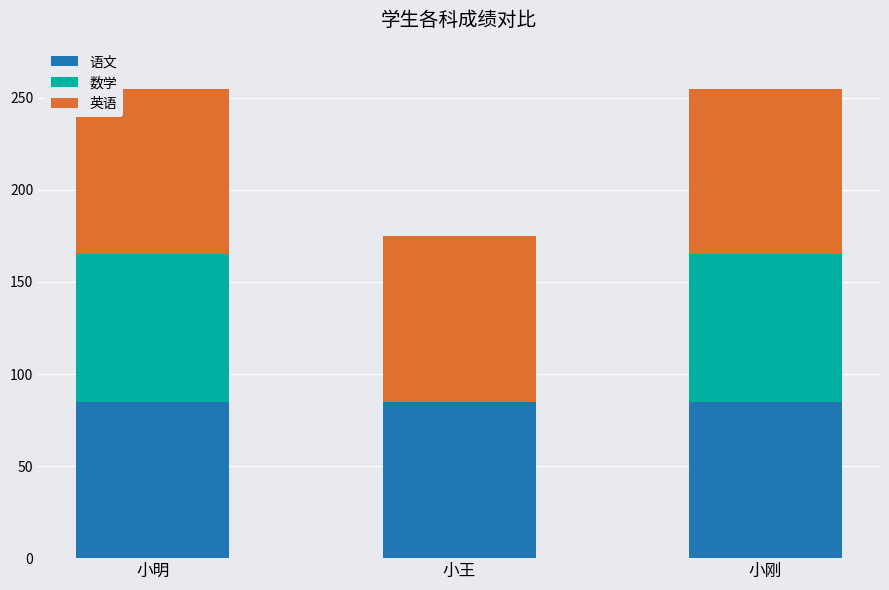

What is the highest value of the 语文 series?

85